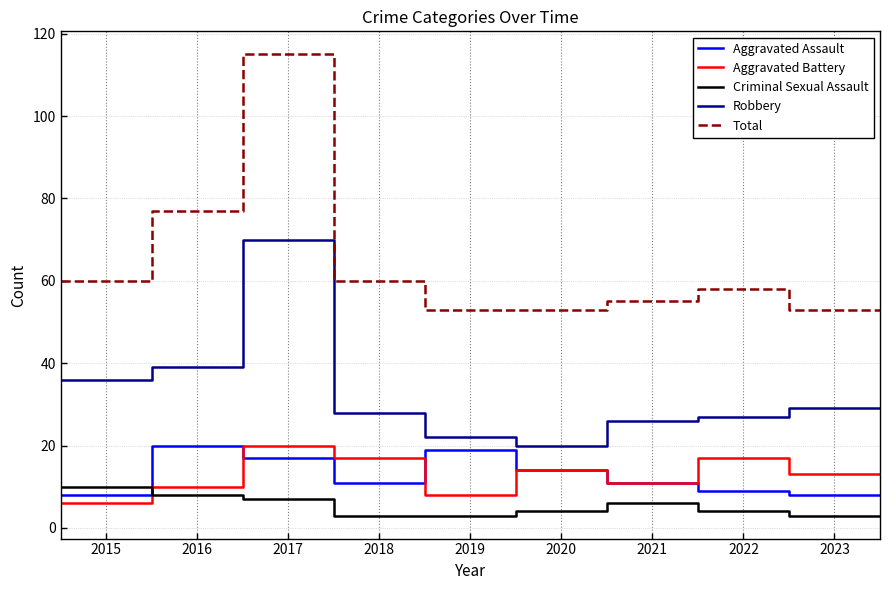

What is the average value of the Total series?

65